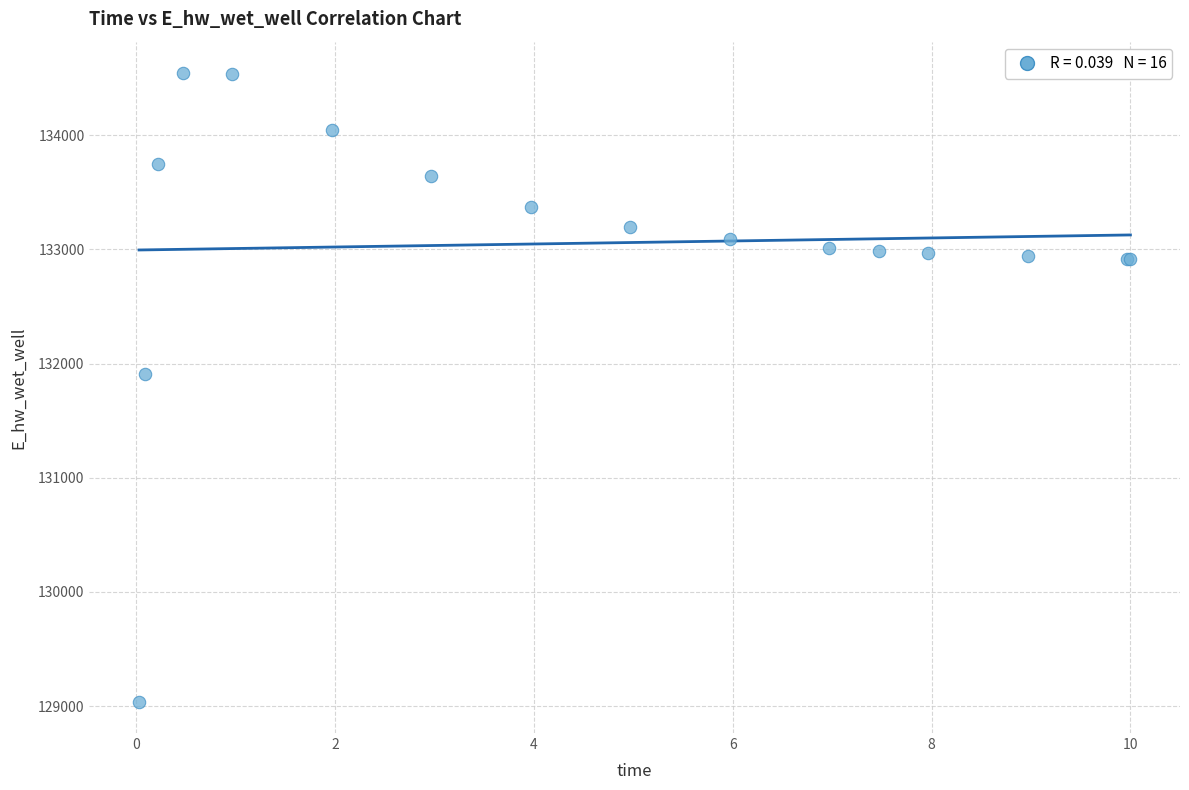

What Y value in the scatter plot is closest to 131791?

131910.8